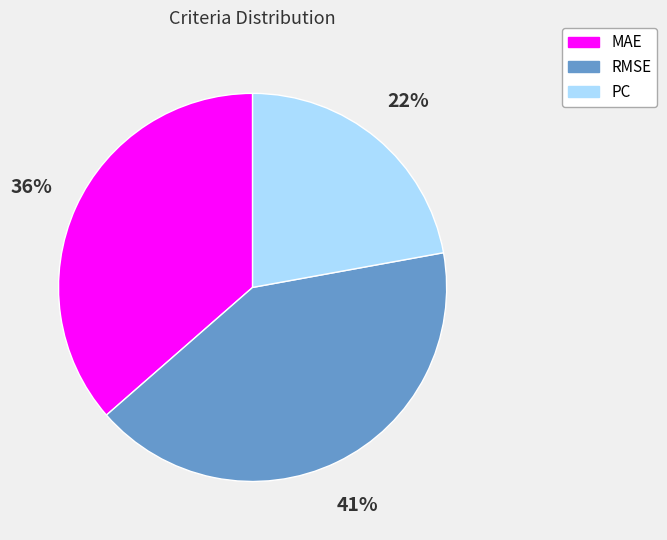

To the nearest percent, what is the combined percentage of MAE and PC?

59%